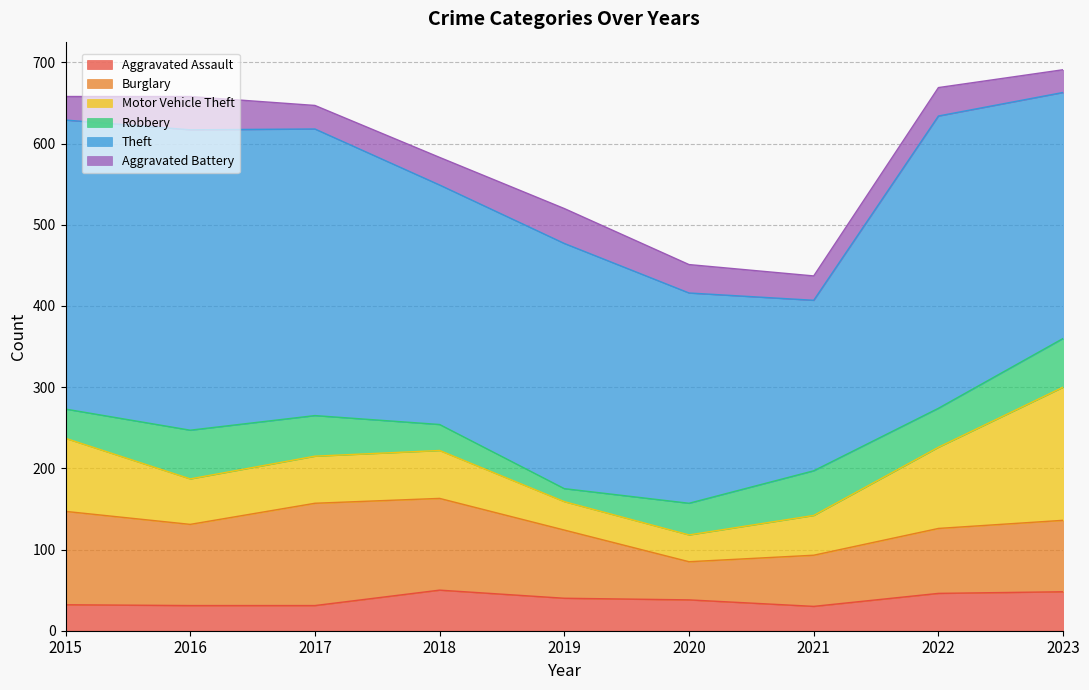

What is the greatest value displayed?

370